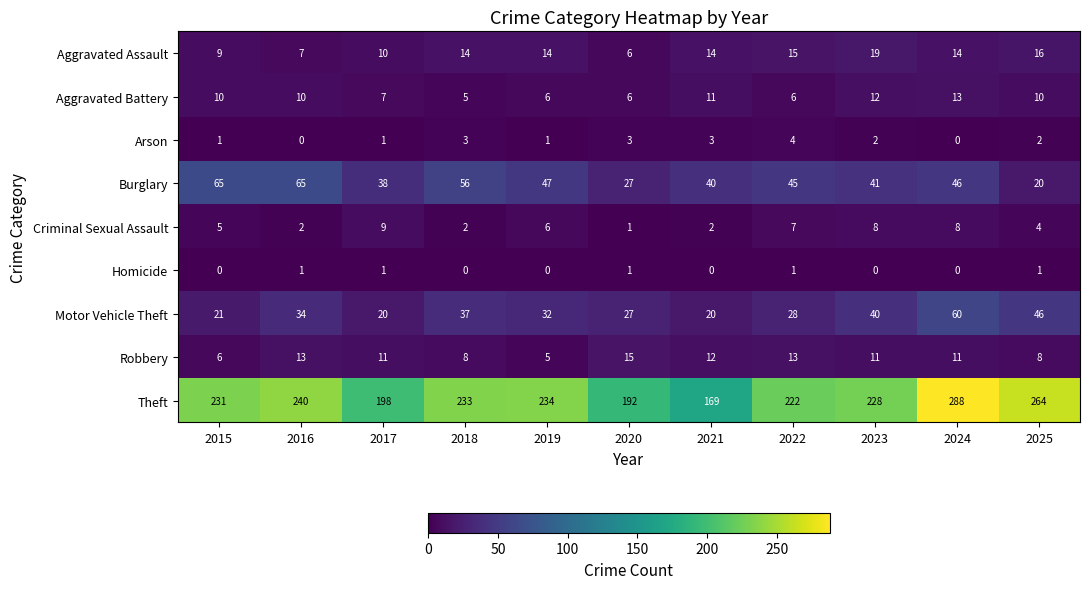

List the series in order of their peak value, highest first.

Theft, Burglary, Motor Vehicle Theft, Aggravated Assault, Robbery, Aggravated Battery, Criminal Sexual Assault, Arson, Homicide